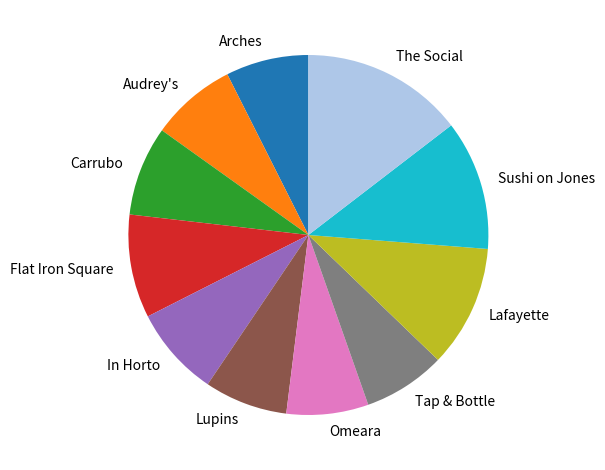

Does any single category account for the majority?

No